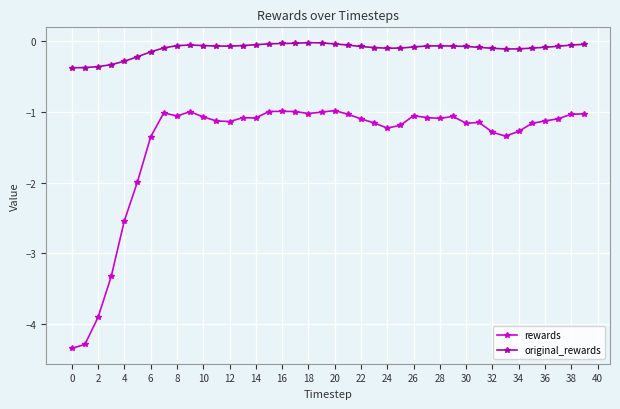

What is the value of the rewards point at the 18th from the left?

-1.0